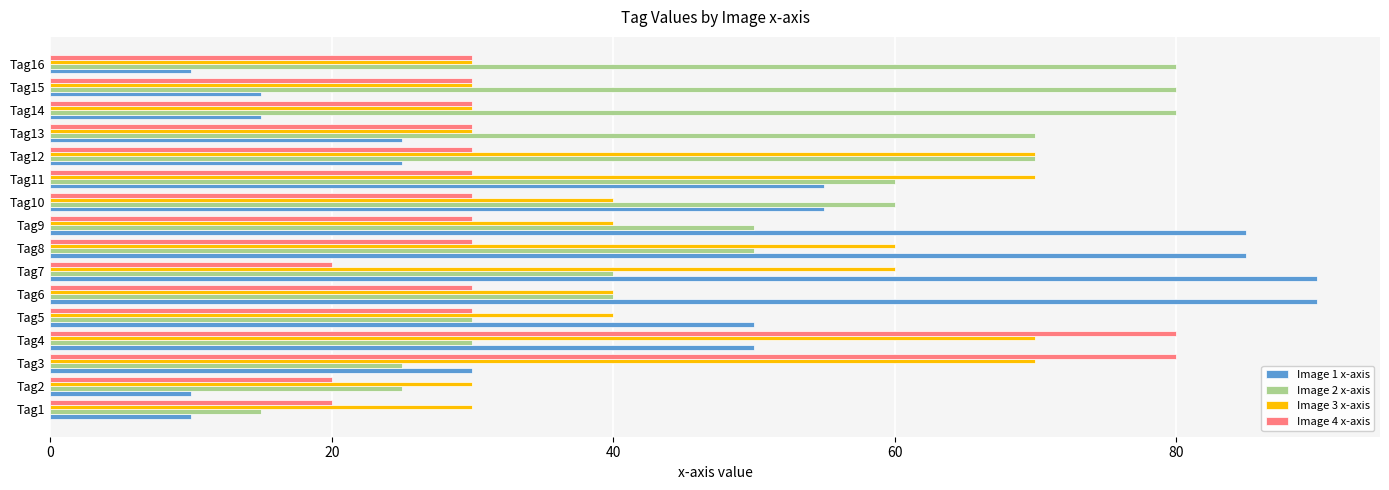

What are all the series names shown in the legend?

Image 1 x-axis, Image 2 x-axis, Image 3 x-axis, Image 4 x-axis